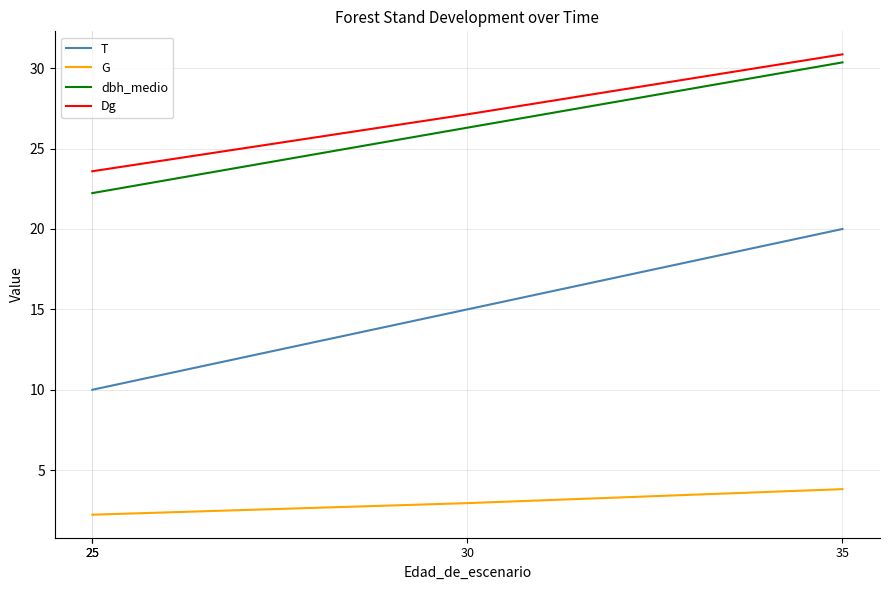

How many data points in dbh_medio are above 26?

2